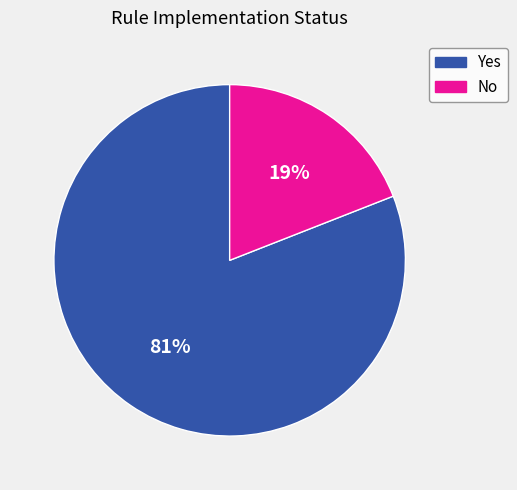

Rank the categories by value from lowest to highest.

No, Yes